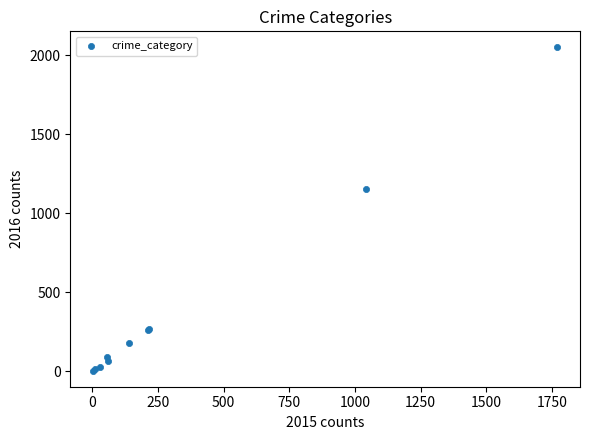

What Y value in the scatter plot is closest to 1027?

1151